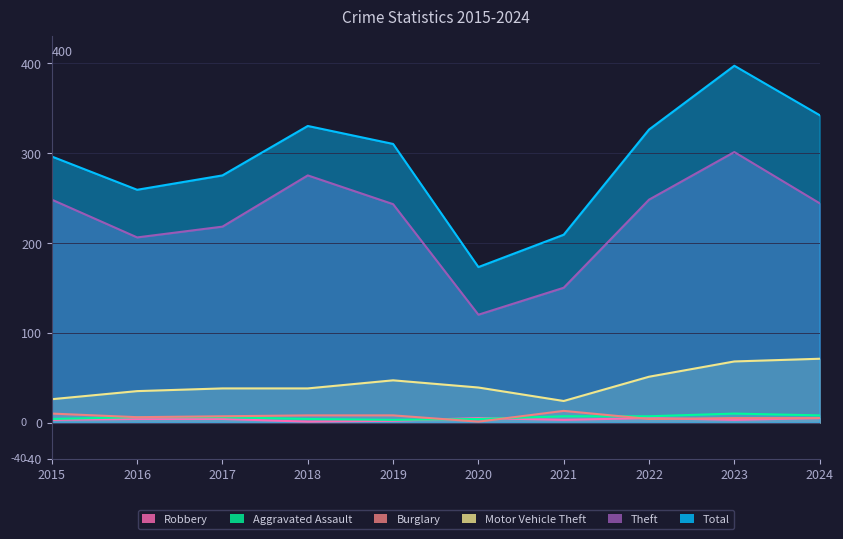

True or false: Aggravated Assault and Motor Vehicle Theft intersect in this chart.

False